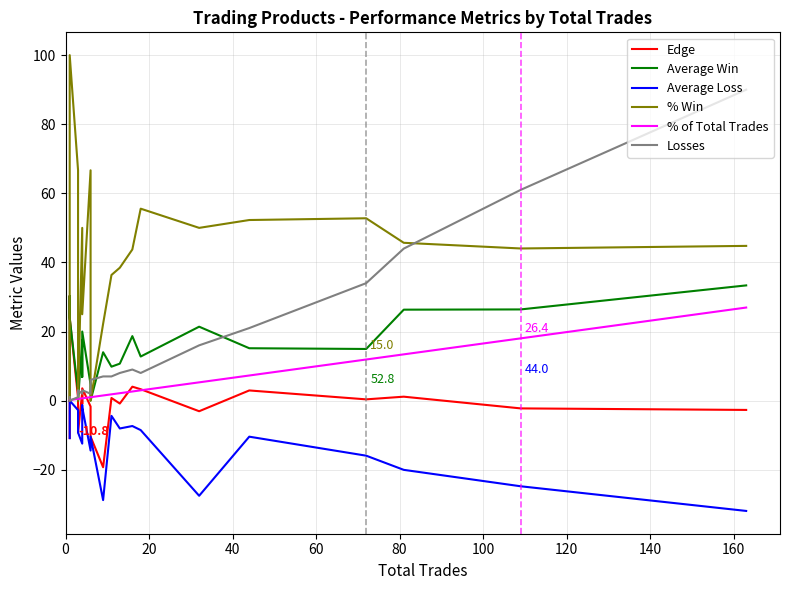

How many lines are shown in the chart?

6